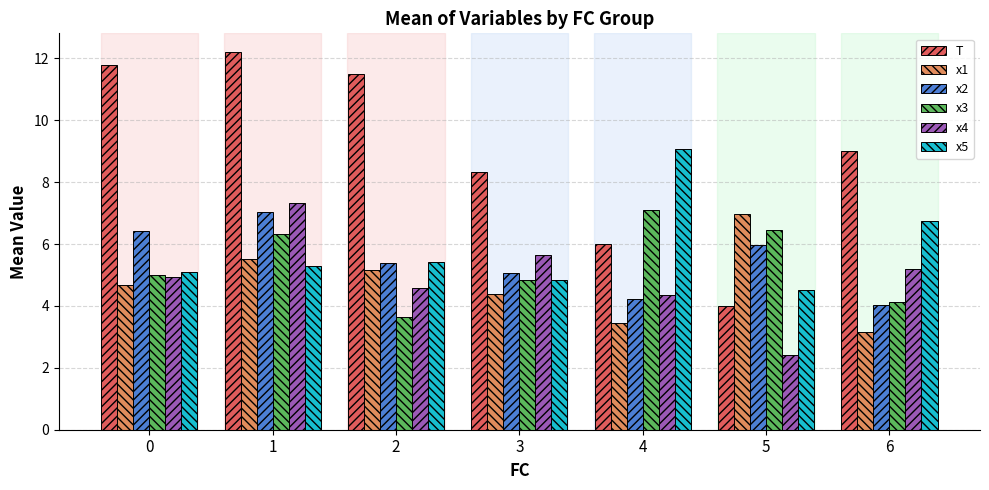

What is the value of the x5 bar at the 7th from the left?

6.7